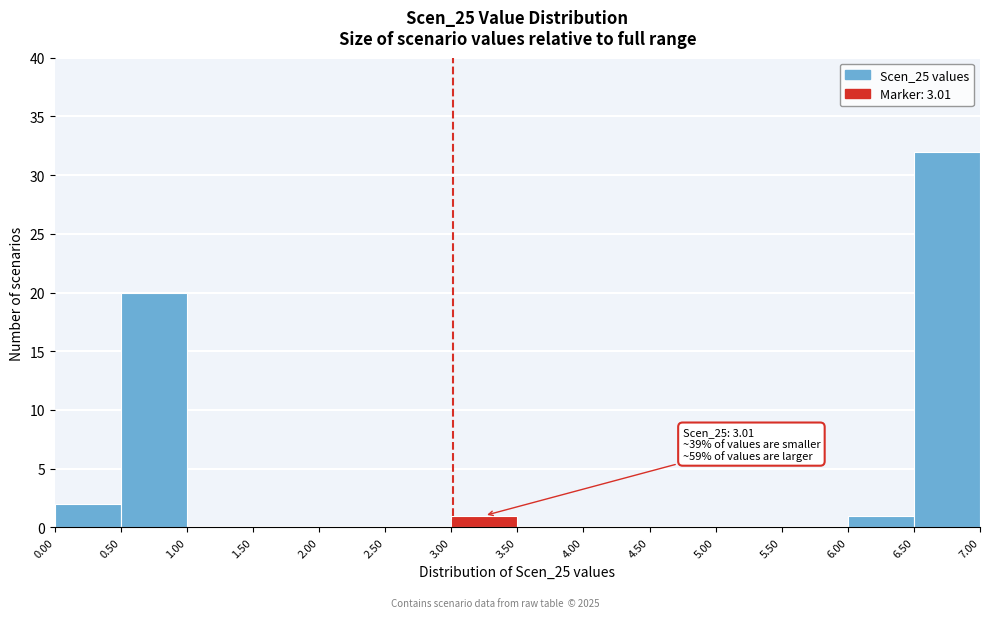

Over which range of the x-axis is the bar tallest?

6.50 to 7.00